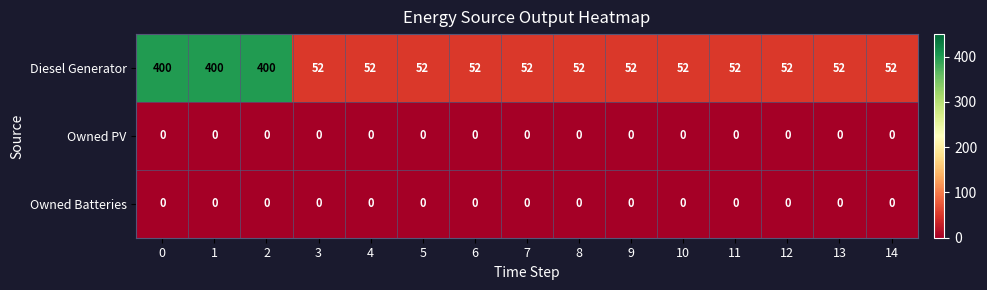

The value of Owned Batteries at 4 is 0. True or false?

True